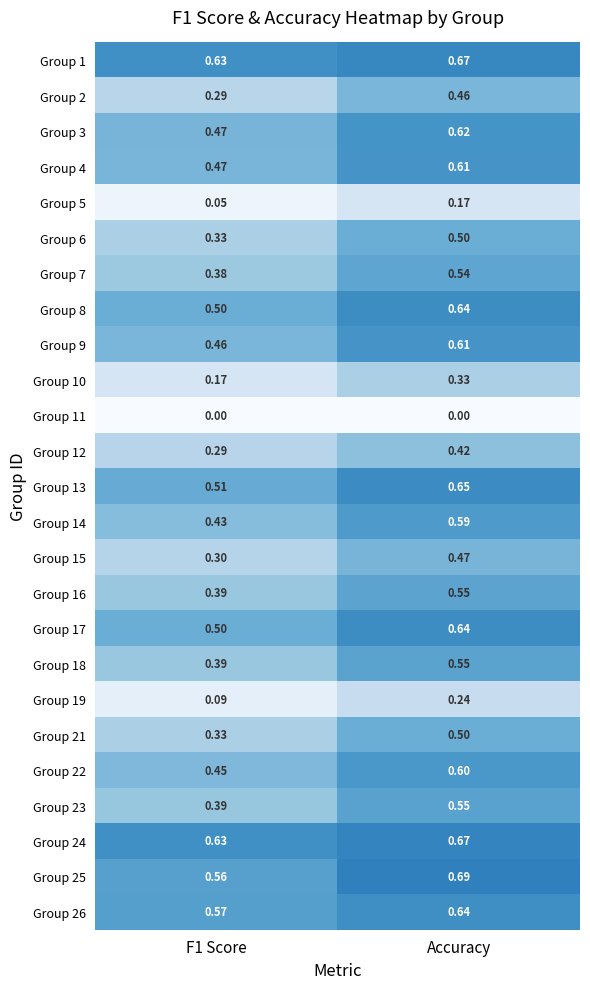

At which label does Group 15 reach its peak?

Accuracy